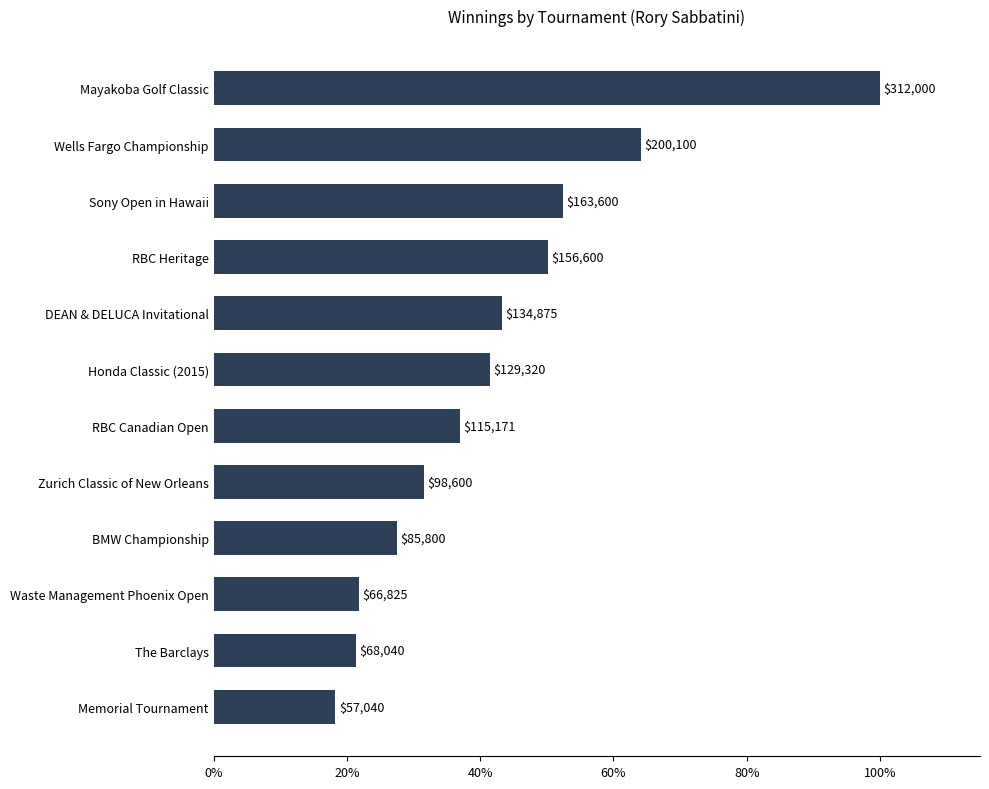

Count the number of data series in this chart.

1